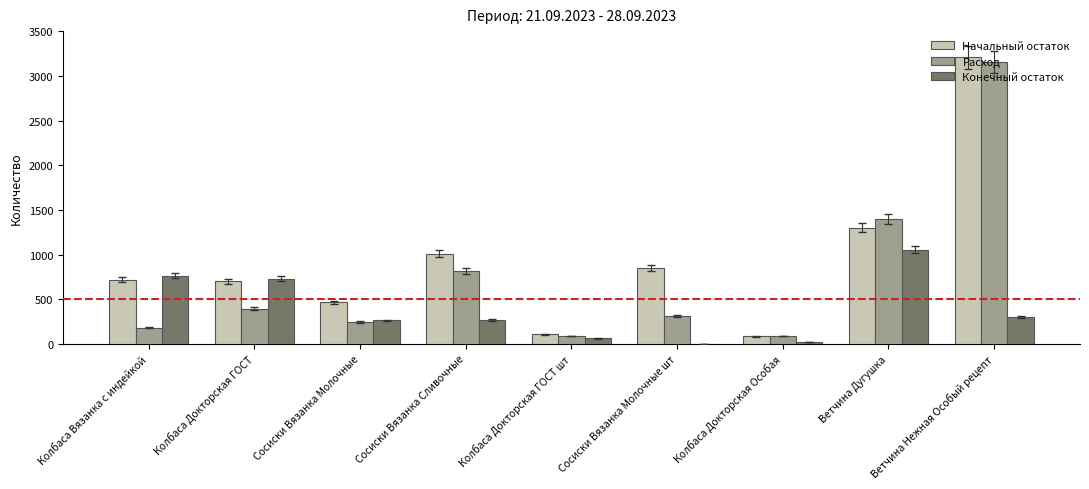

What is the sum of all Начальный остаток values?

8432.4